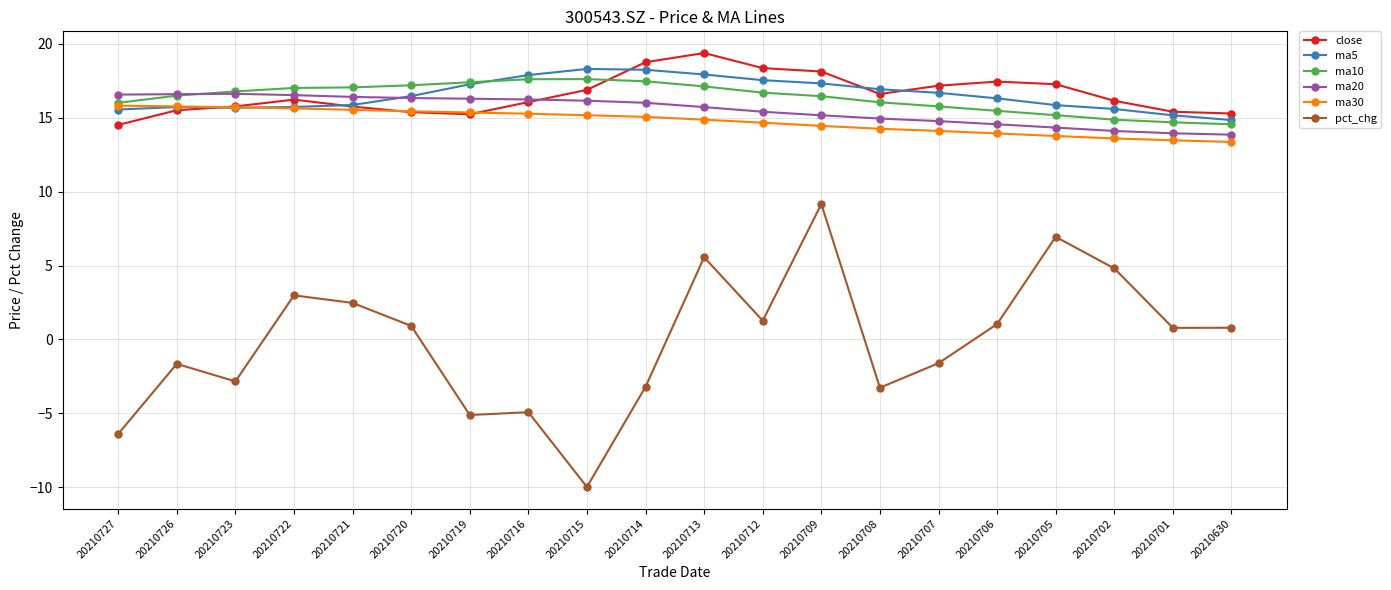

What is the approximate value of ma30 at 20210714?

15.1